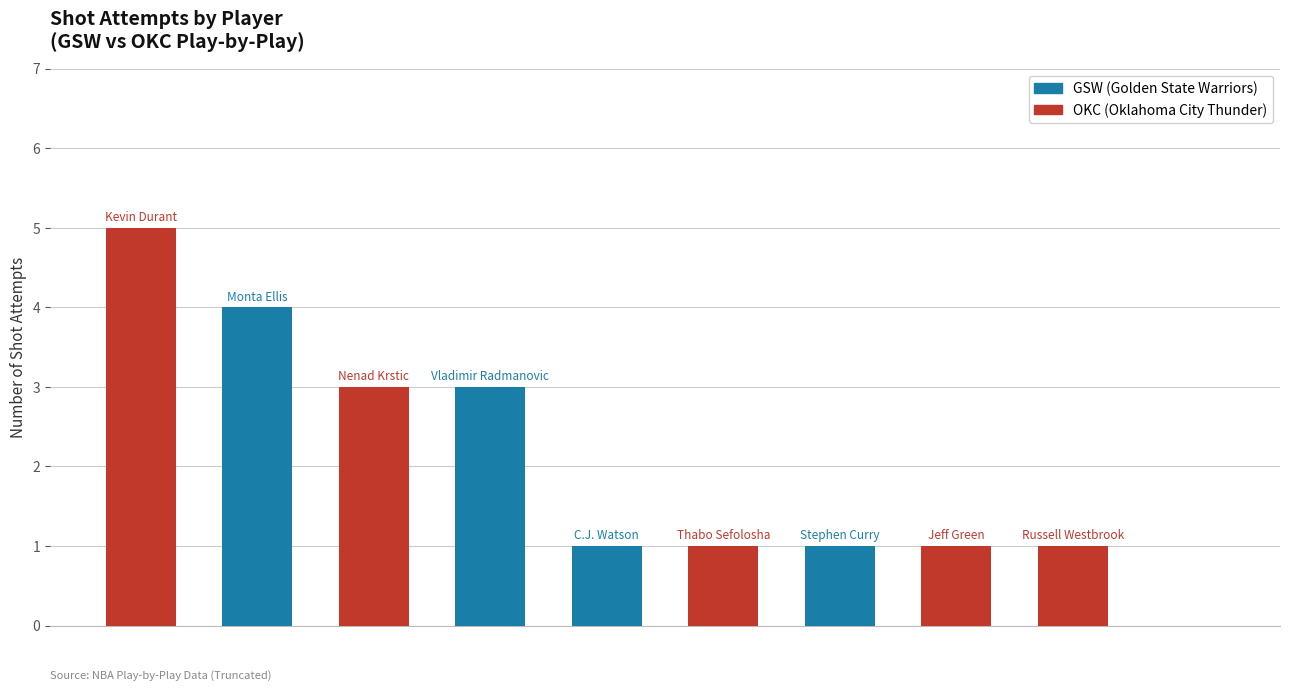

How many series are shown in this chart?

1